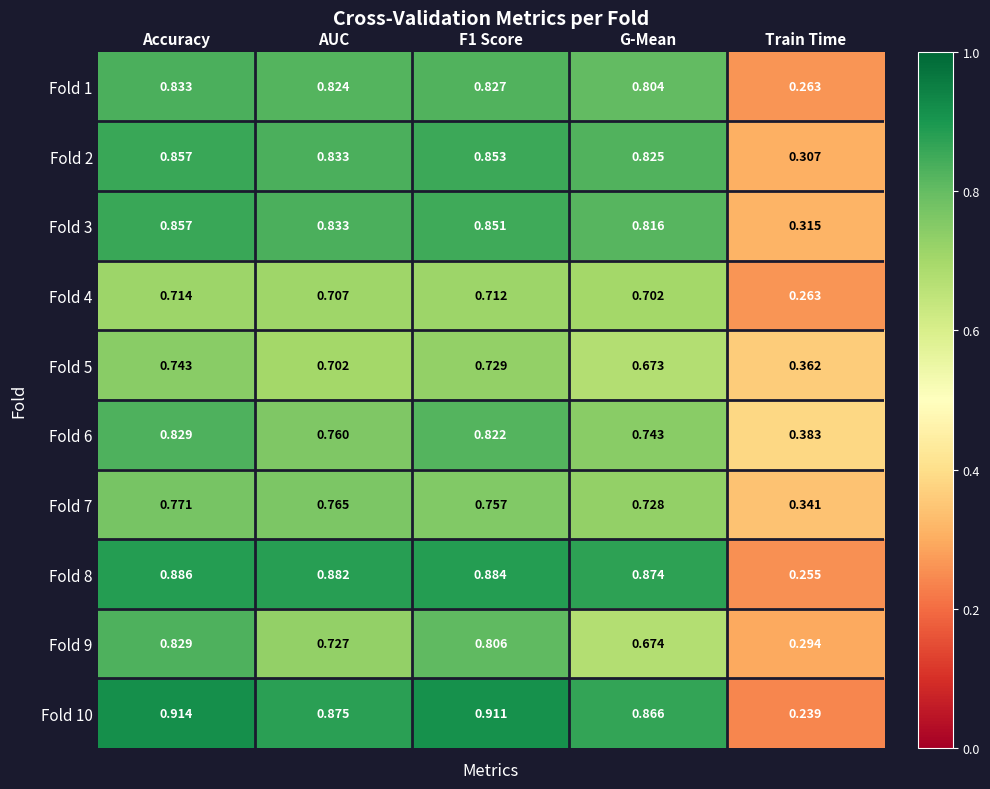

What is the total value across all series at G-Mean?

7.7